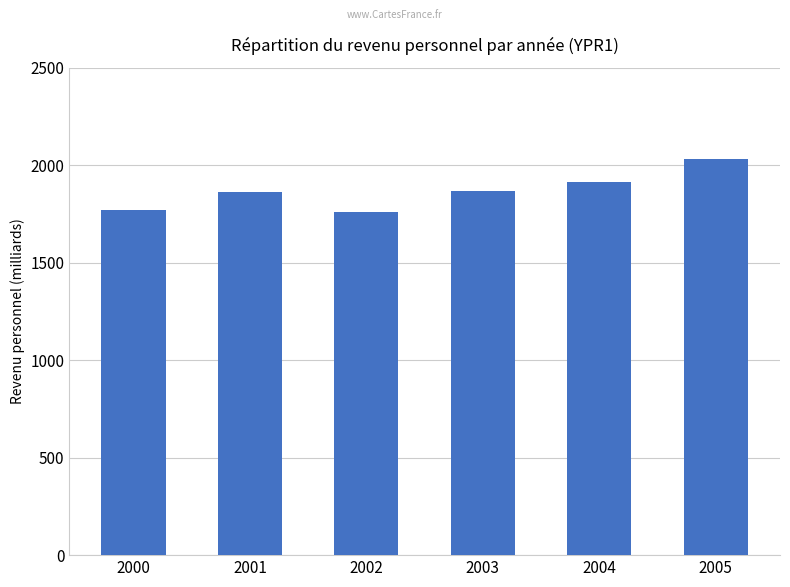

Is it true that the value at 2001 is 1860.8?

True